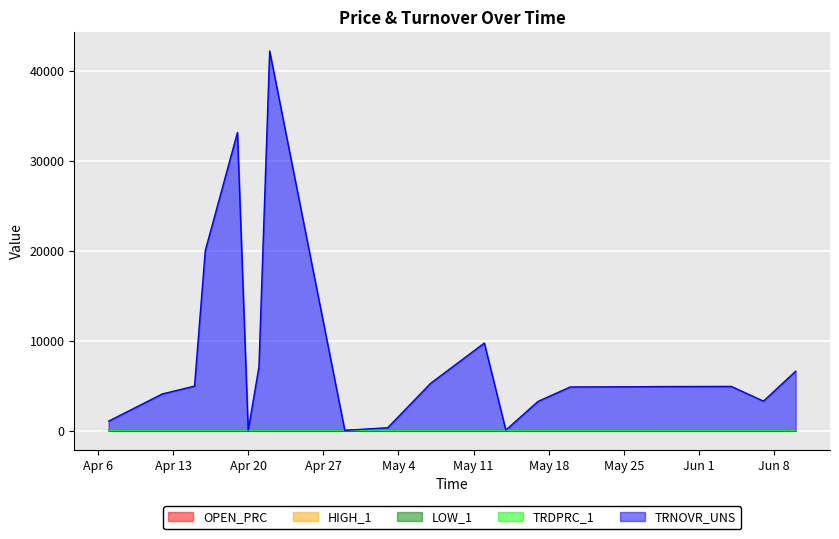

Which category has the highest value across all series?

2021-04-22